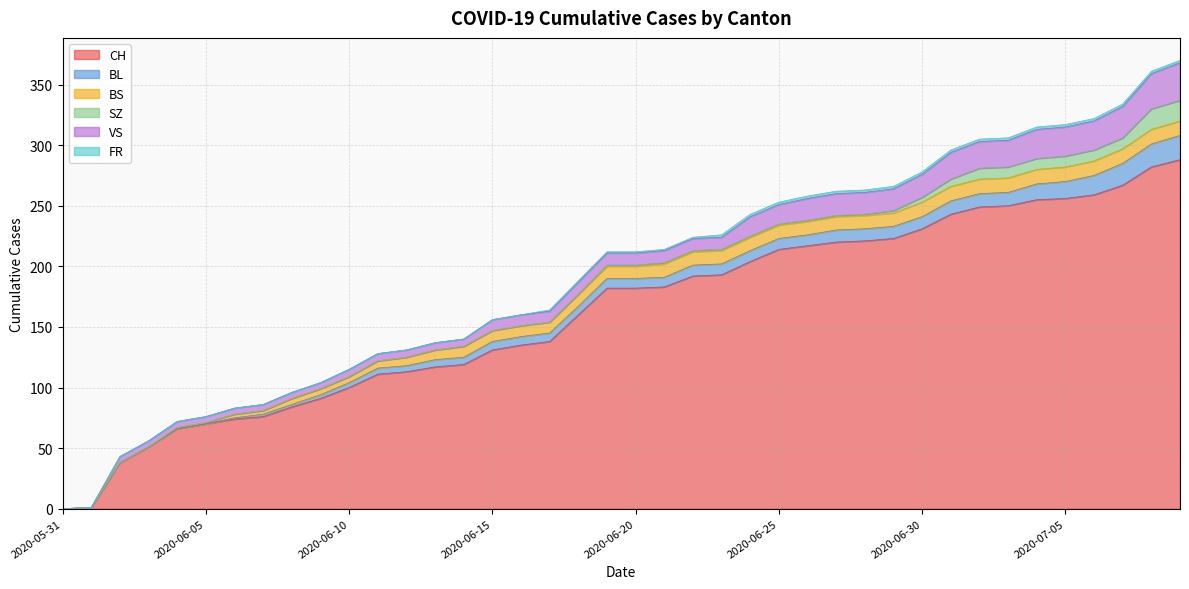

Is the value of CH at 2020-06-10 greater than the value of VS at 2020-06-04?

Yes